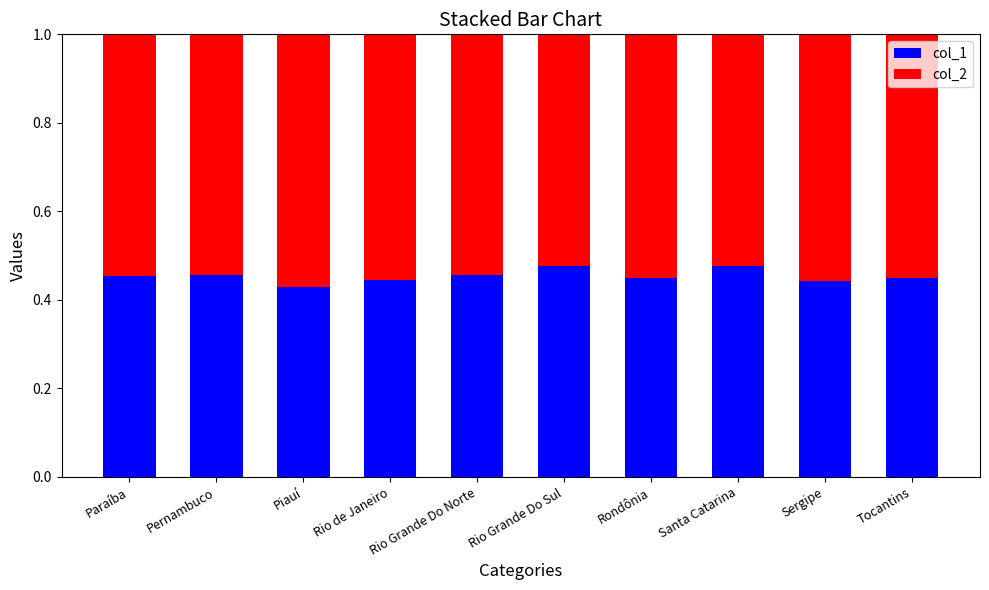

What is the total value across all series at Rio Grande Do Norte?

1.0